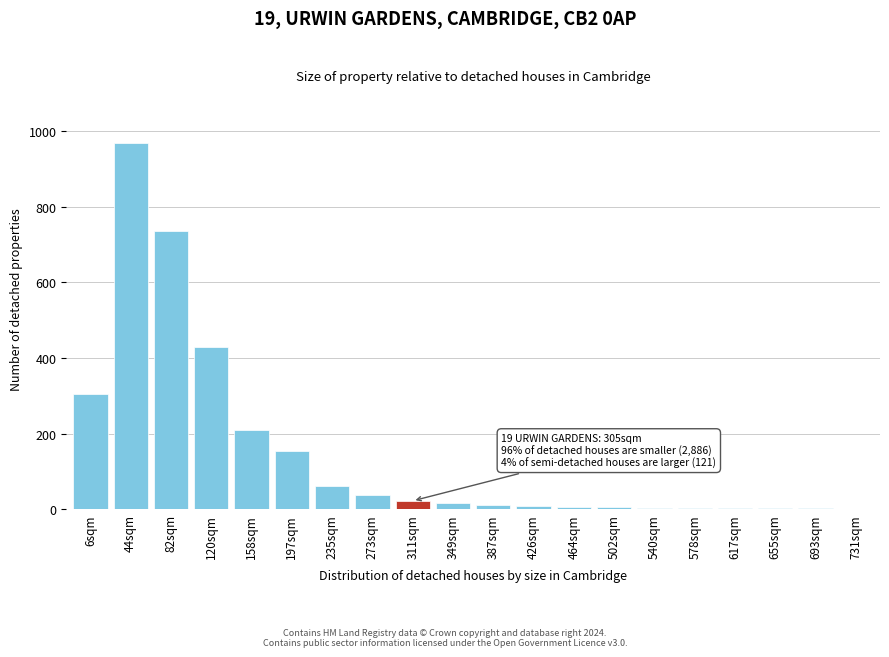

Which label corresponds to the largest value in the chart?

44sqm